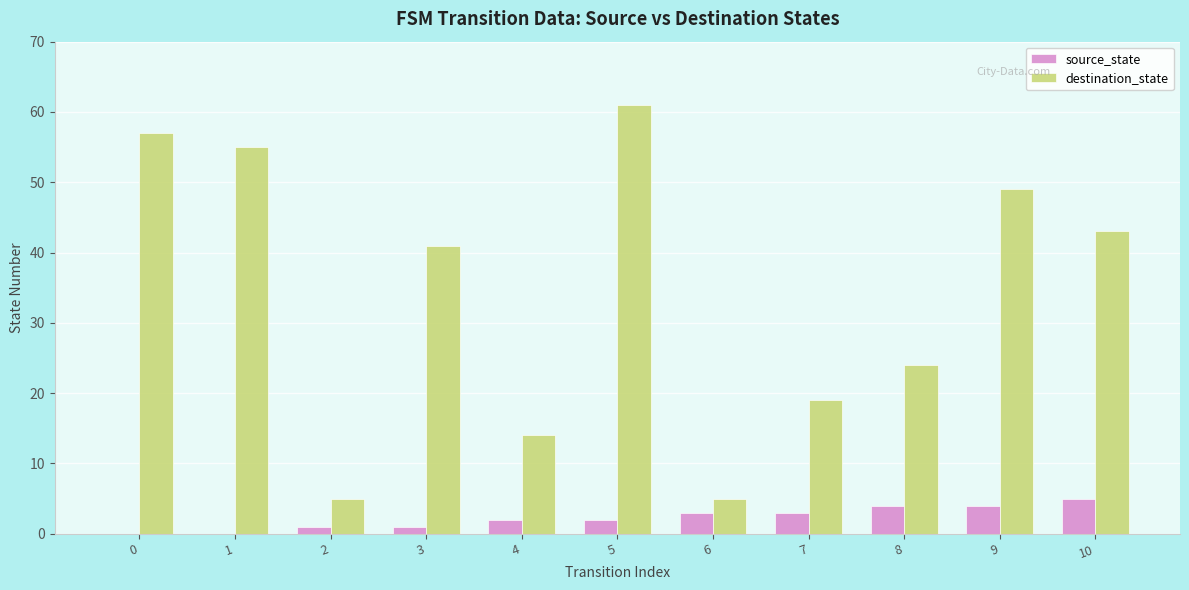

What is the sum of all destination_state values?

373